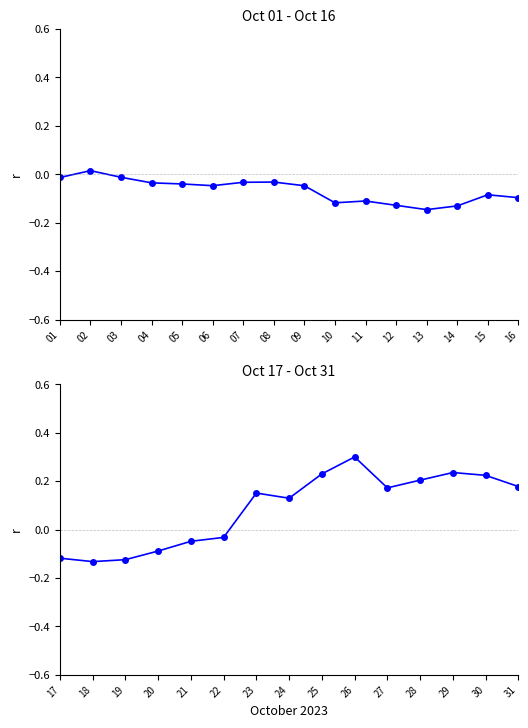

How many lines are shown in the chart?

2